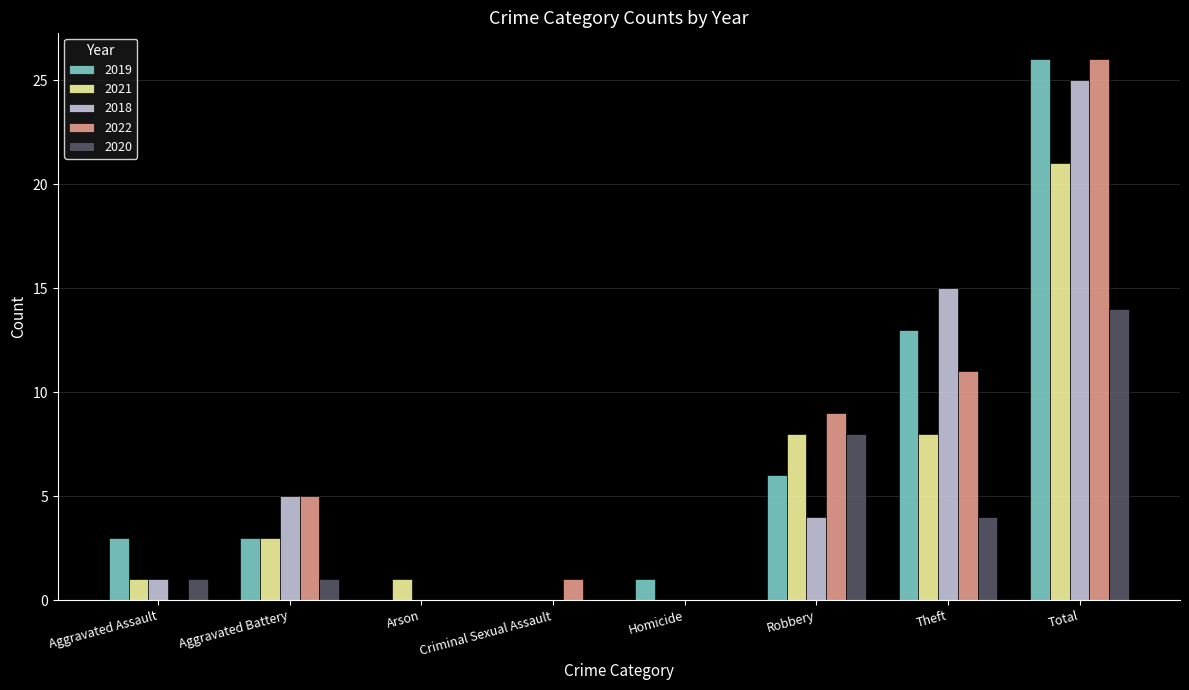

Between Arson and Theft, which series saw the biggest shift?

2018